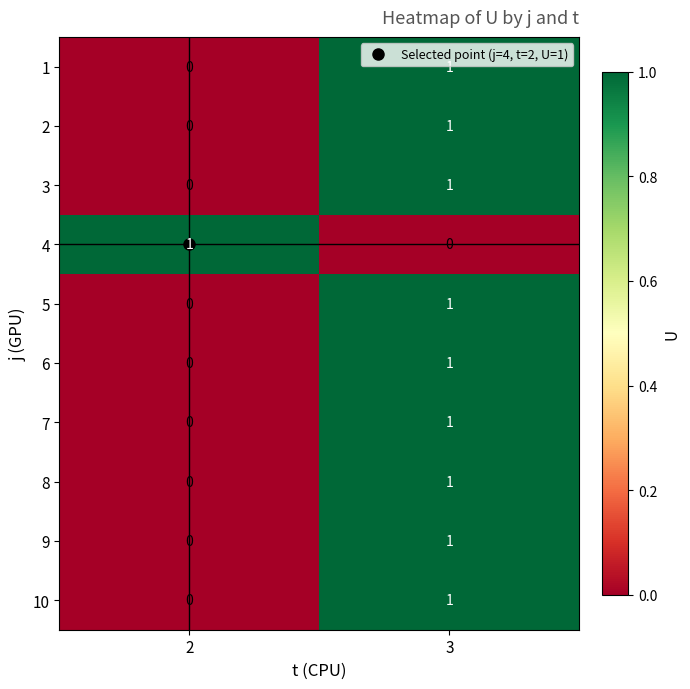

What is the difference between the highest and lowest values at 2?

1